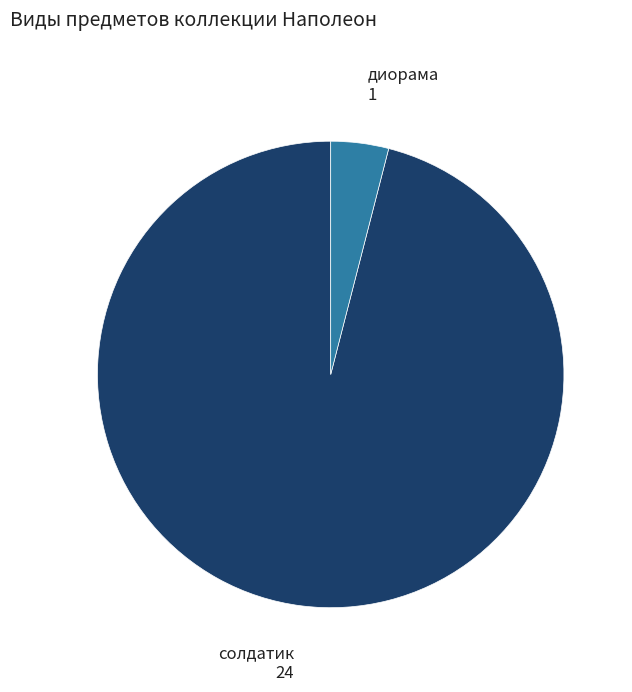

Is there a majority slice in this chart?

Yes